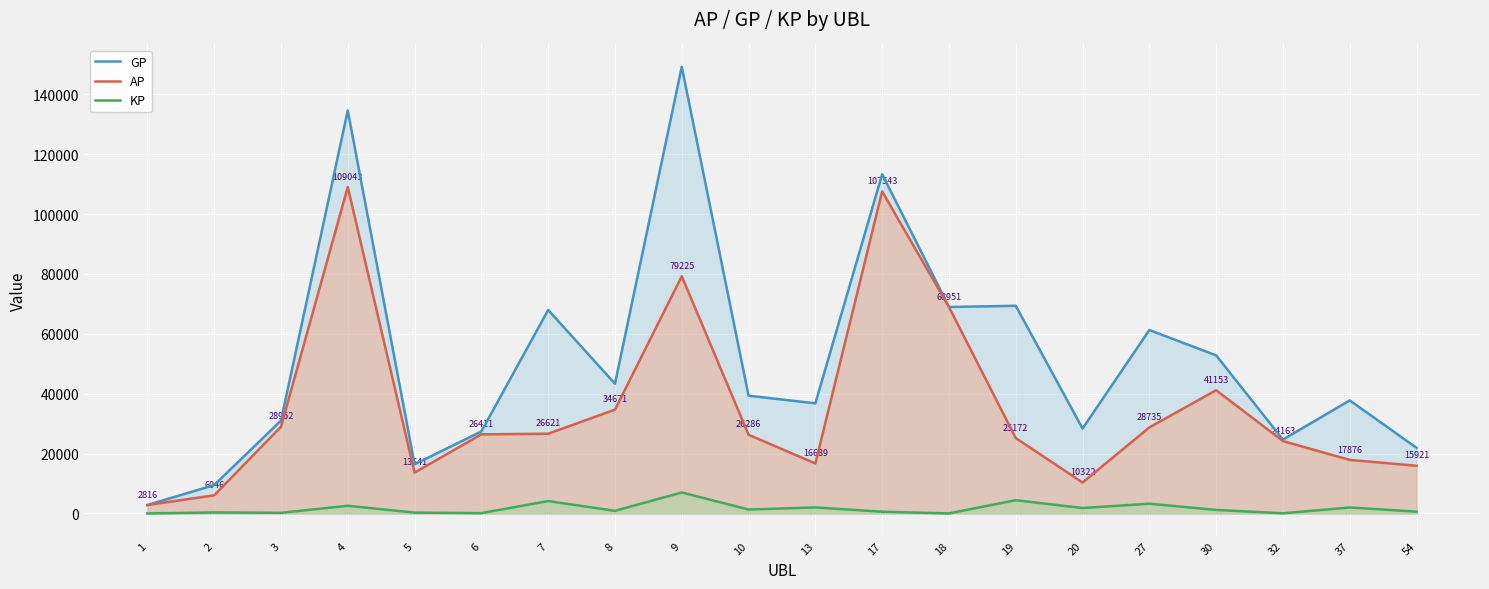

At which label is GP closest to 76004?

19